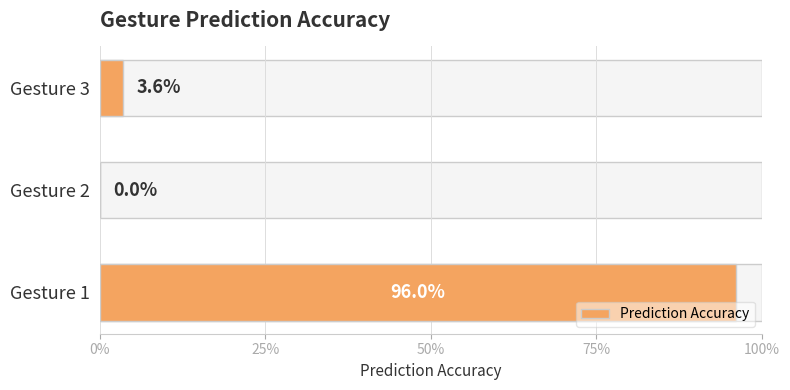

What position from the left is 50%?

3